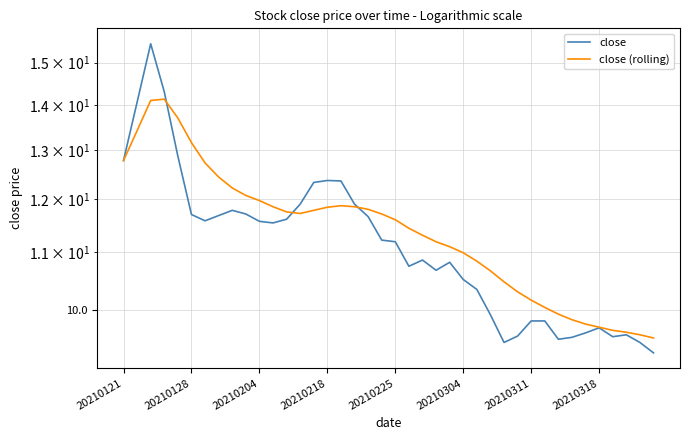

How many series are shown in this chart?

2